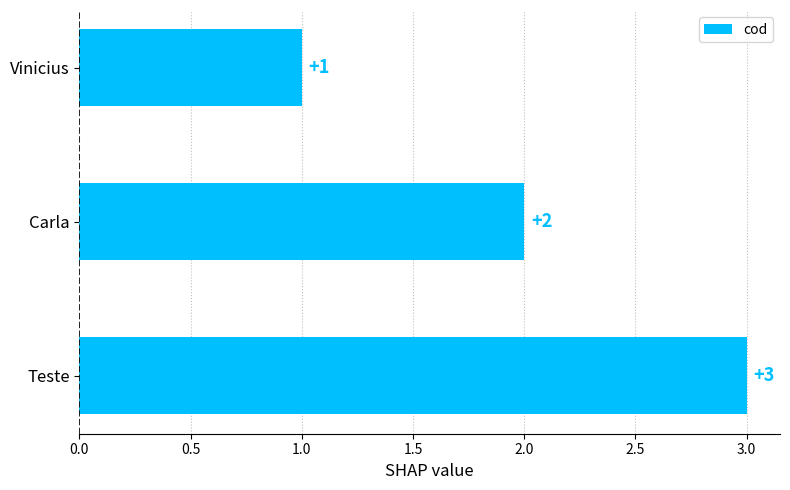

What is the difference between the maximum and minimum values?

2